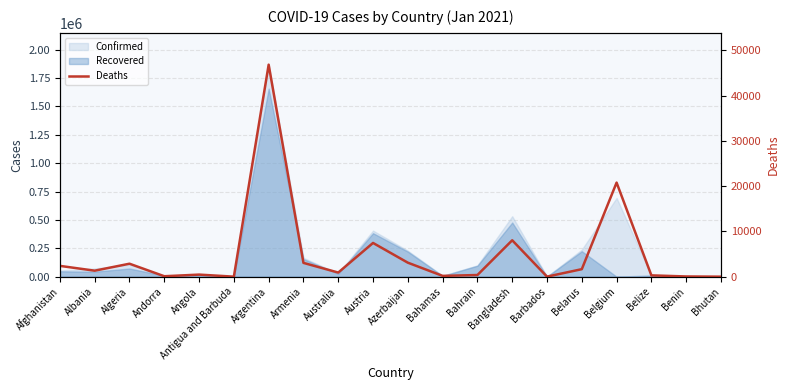

What is the label of the 18th point from the left?

Belize